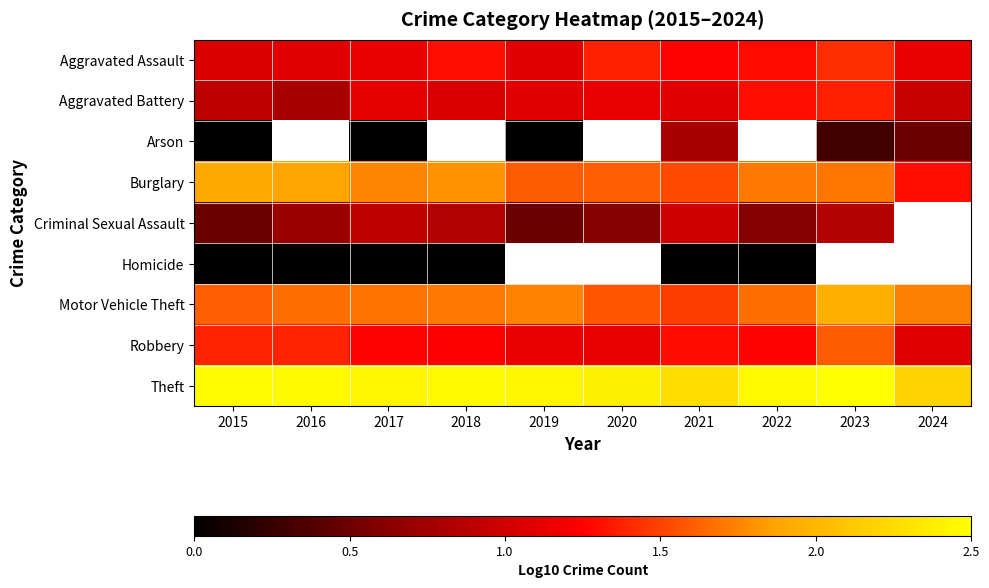

What is the difference between the maximum and minimum values in the Robbery series?

0.5